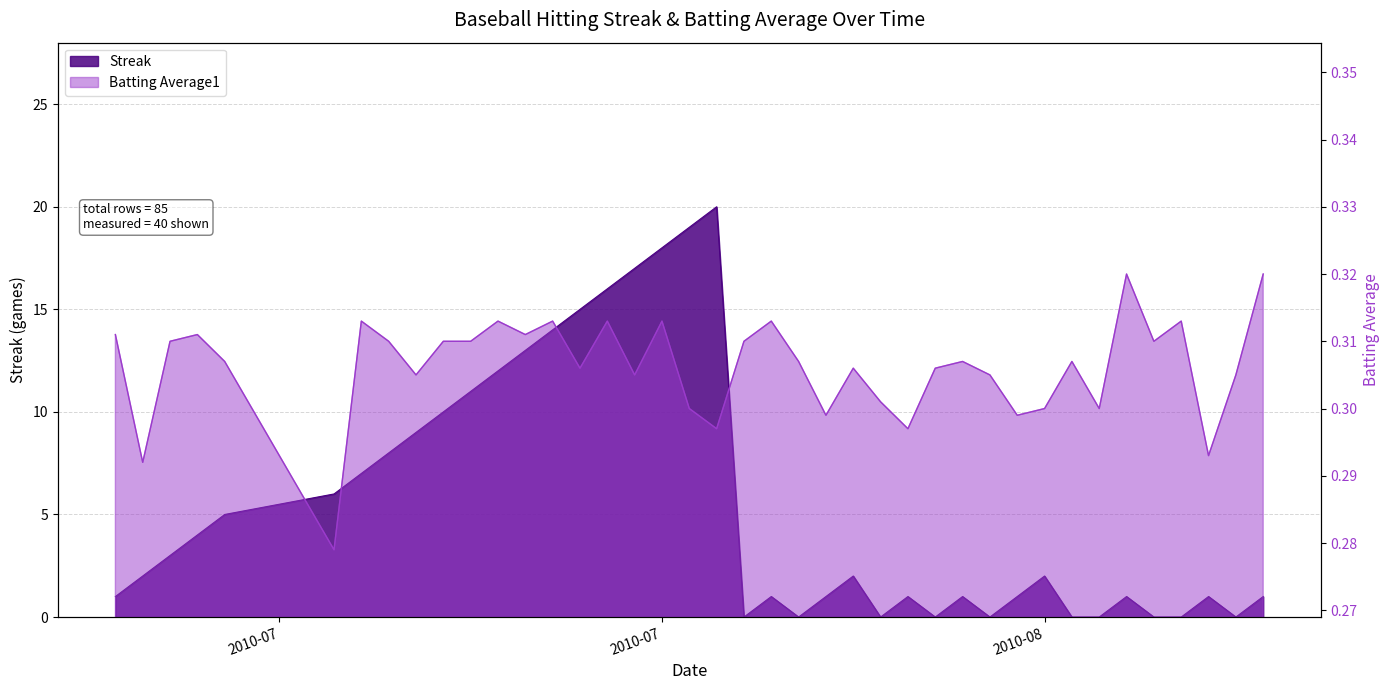

Count the Batting Average1 values in the range 0 to 1.

40